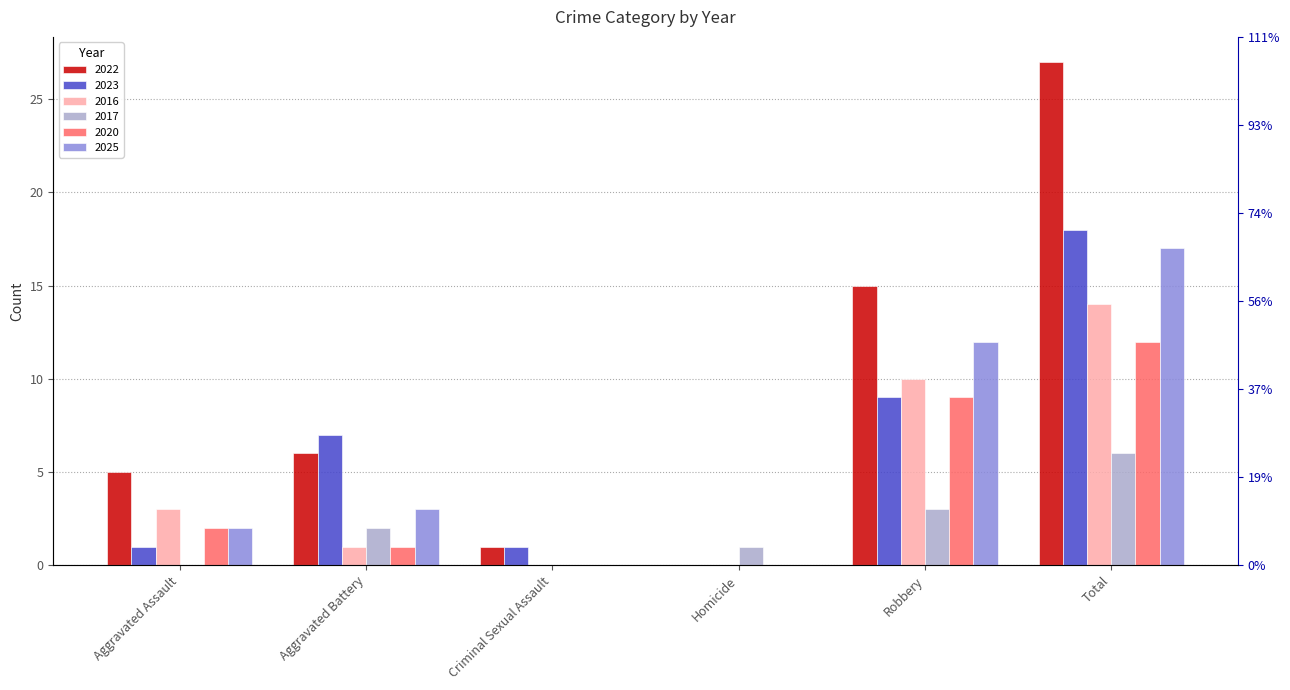

Rank the series by their maximum value, from highest to lowest.

2022, 2023, 2025, 2016, 2020, 2017